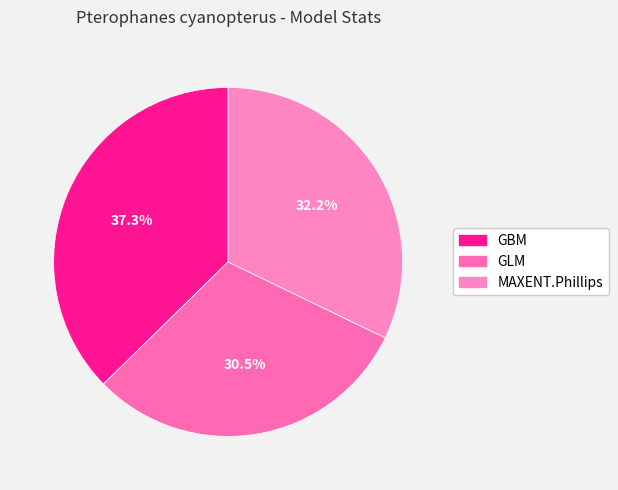

What is the total percentage of GBM and MAXENT.Phillips?

69.5%